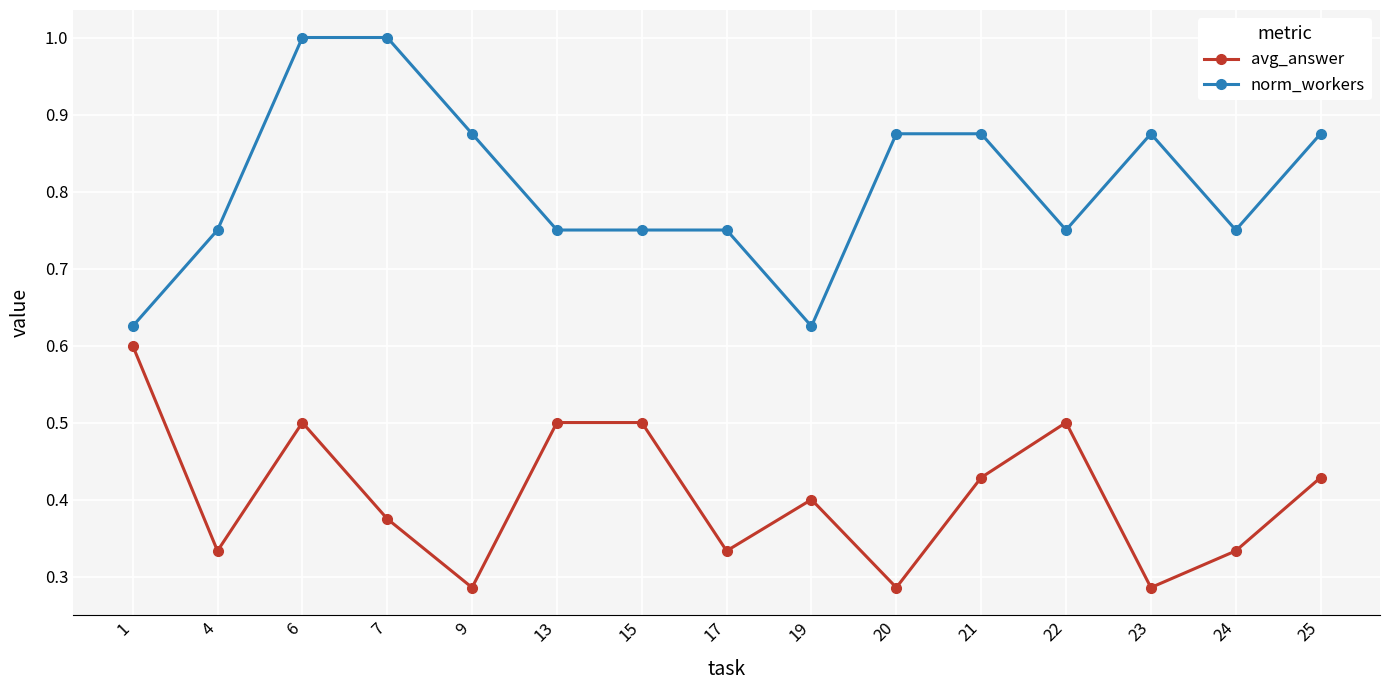

Is the value of norm_workers at 1 greater than the value of avg_answer at 21?

Yes